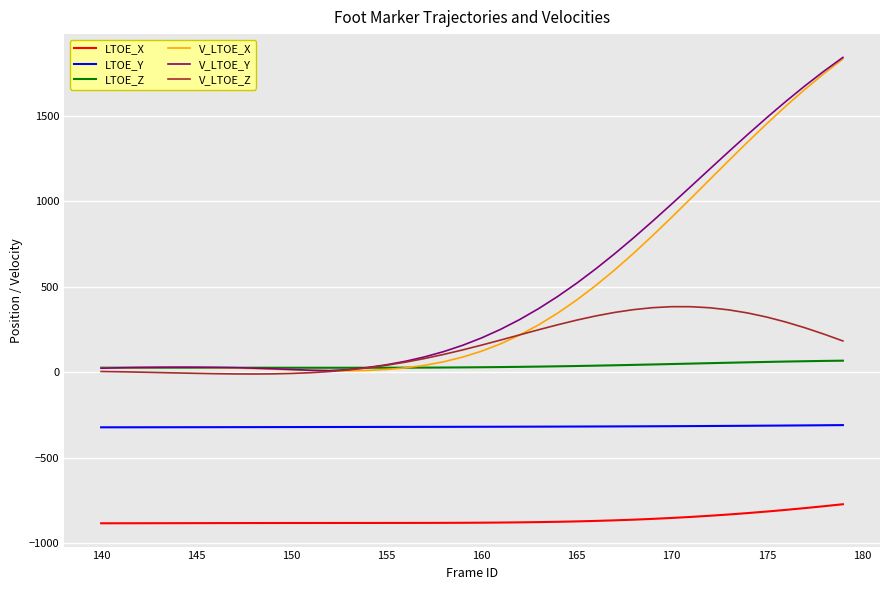

True or false: LTOE_Y and V_LTOE_Y intersect in this chart.

False